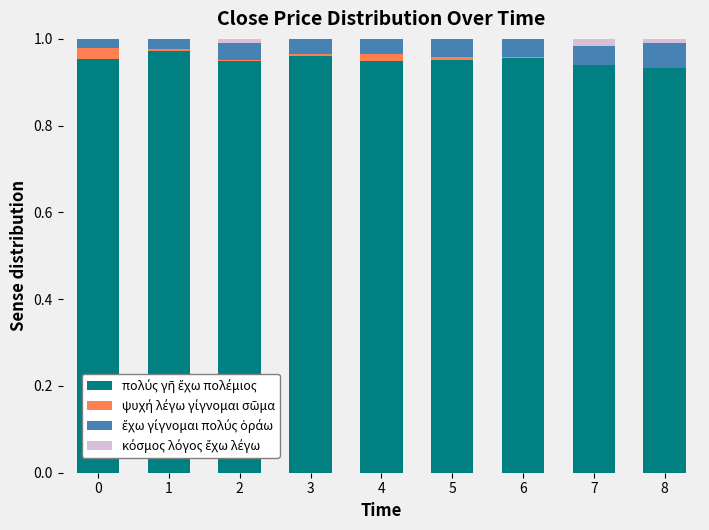

Are the bars horizontal?

No